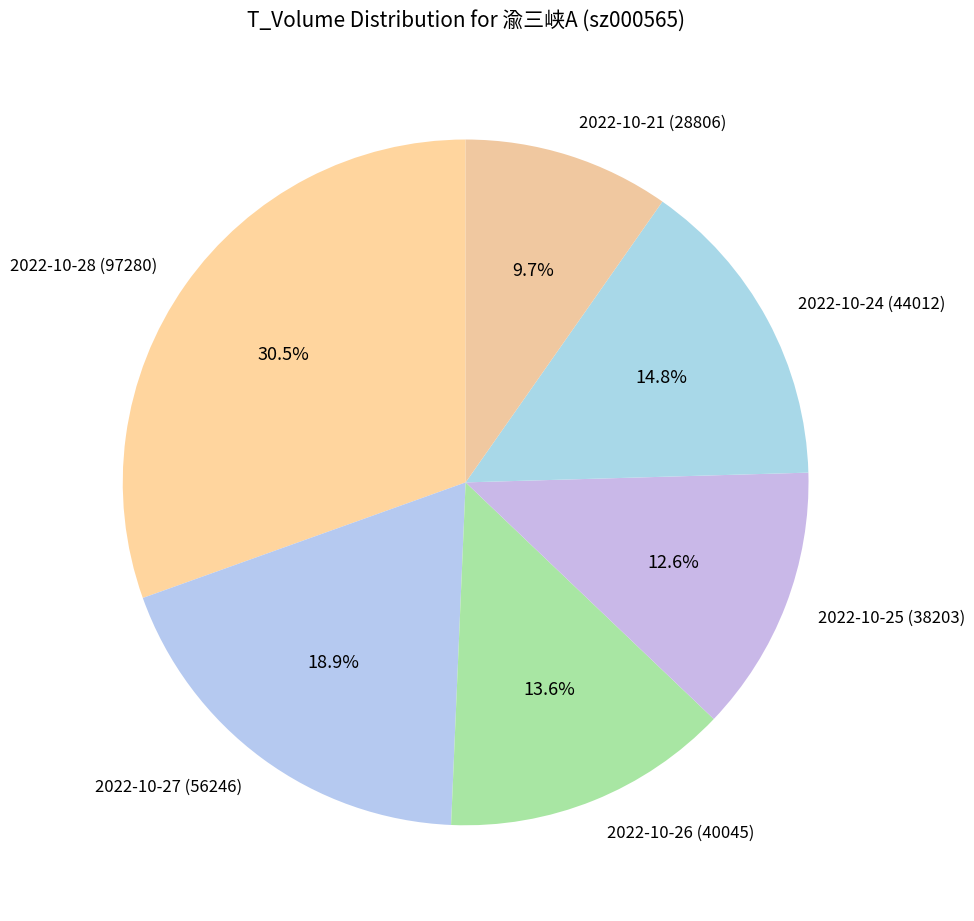

What is the ratio of the value at 2022-10-26 (40045) to the value at 2022-10-27 (56246)?

0.7